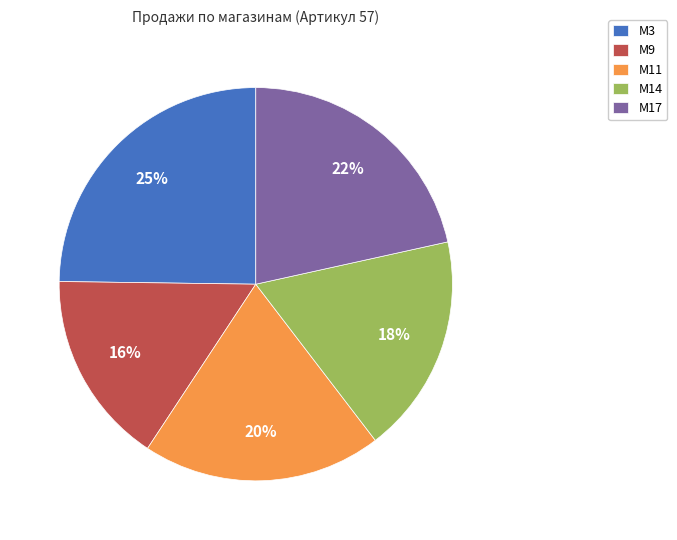

To the nearest percent, what is the difference between the largest and smallest slice percentages?

9%